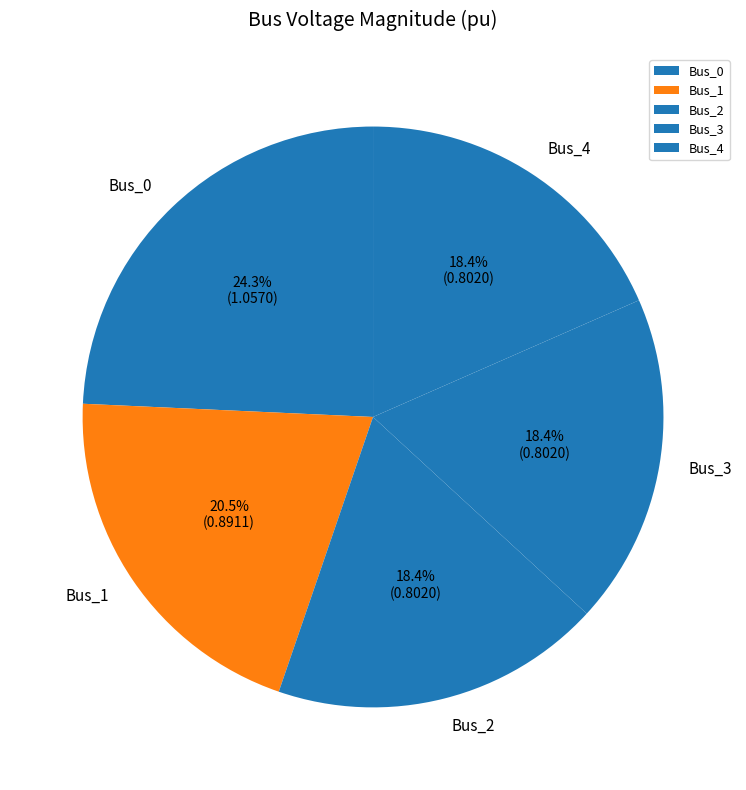

Is the sum of Bus_2 and Bus_1 greater than half?

No